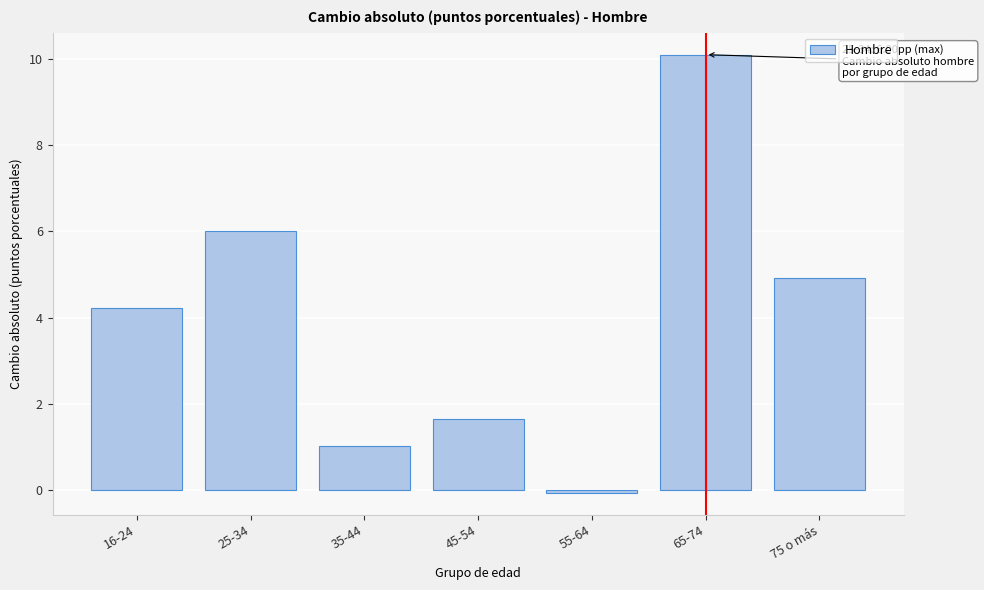

Reading left to right, what are all the values shown in this chart?

4.2	6.0	1.0	1.6	-0.1	10.1	4.9